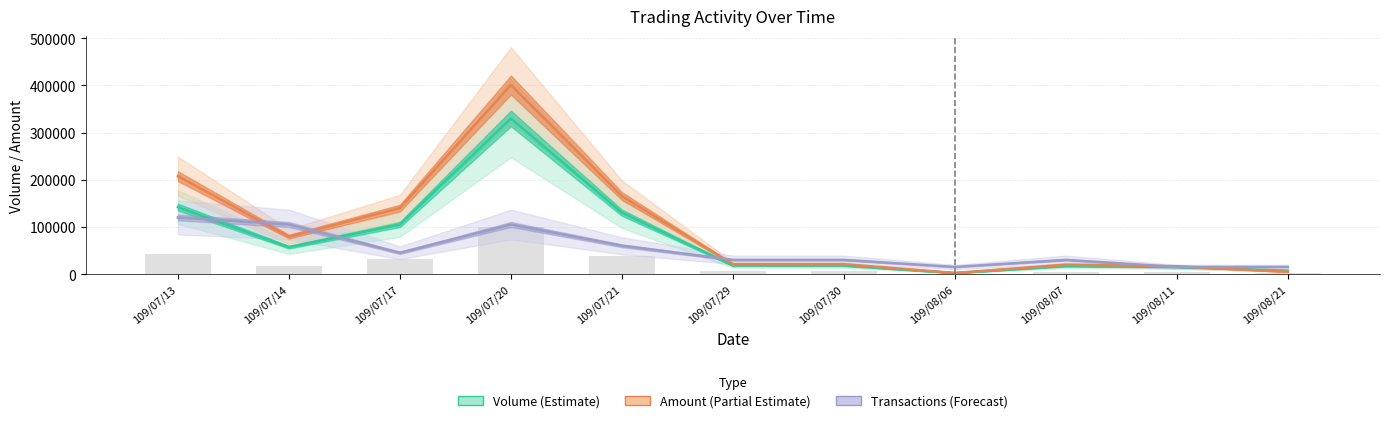

Where does the Volume (Estimate) series first go above 18000?

109/07/13